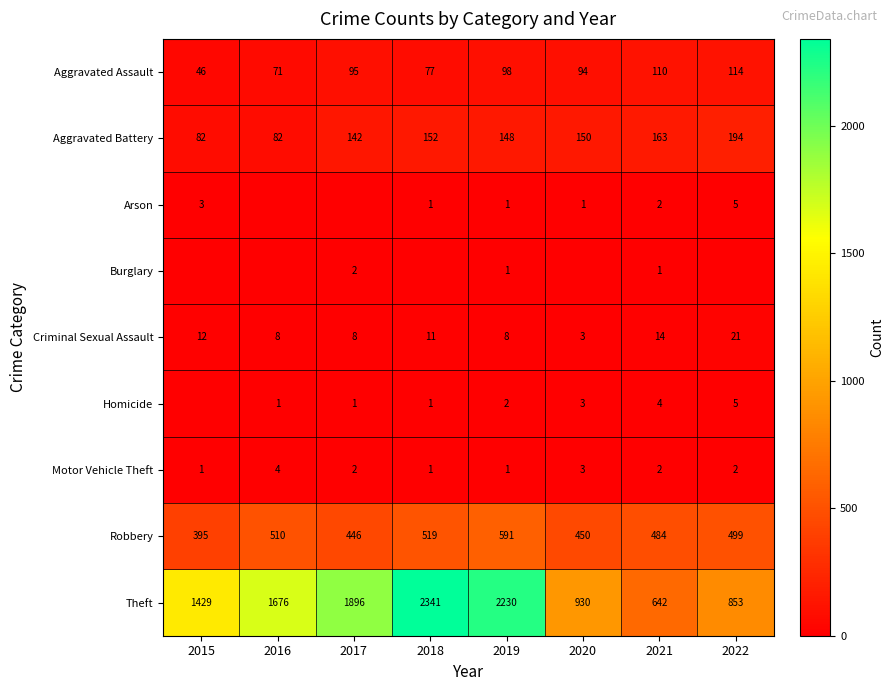

True or false: Robbery has a value of 244 at 2021.

False